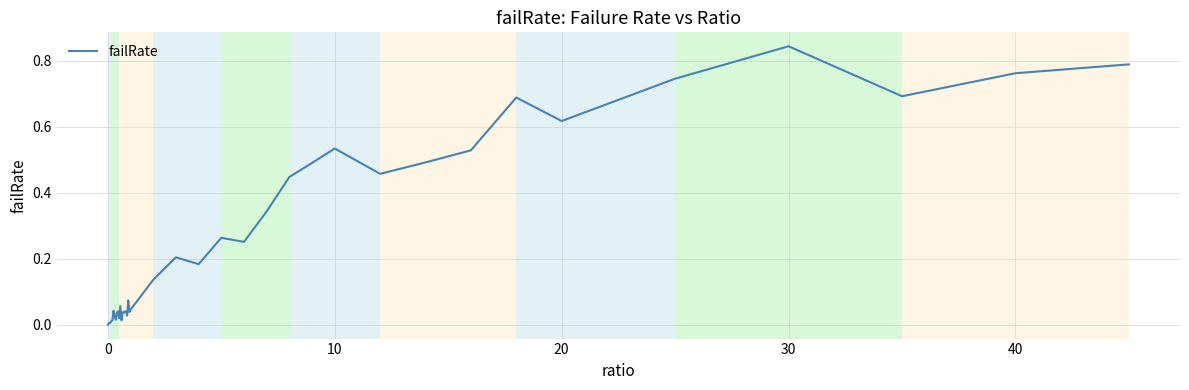

What is the difference between the maximum and minimum values?

0.8